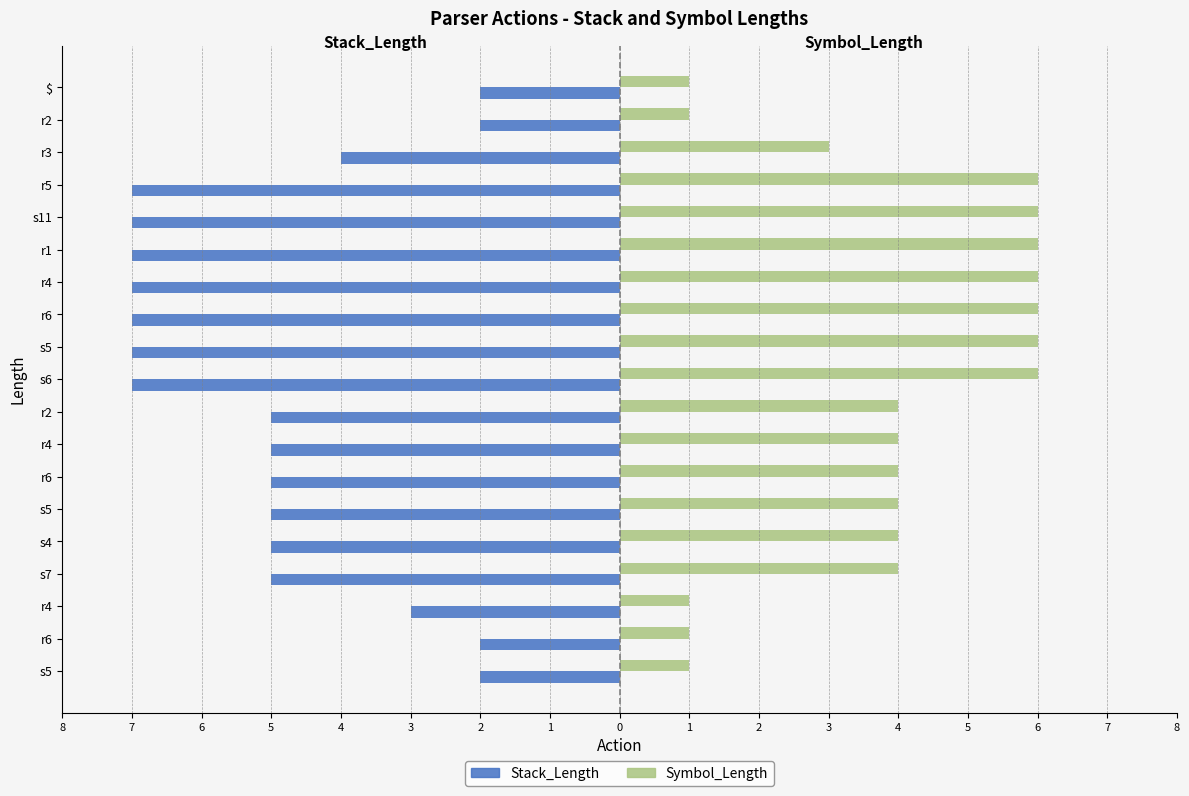

List the series in order of their overall mean, lowest first.

Stack_Length, Symbol_Length